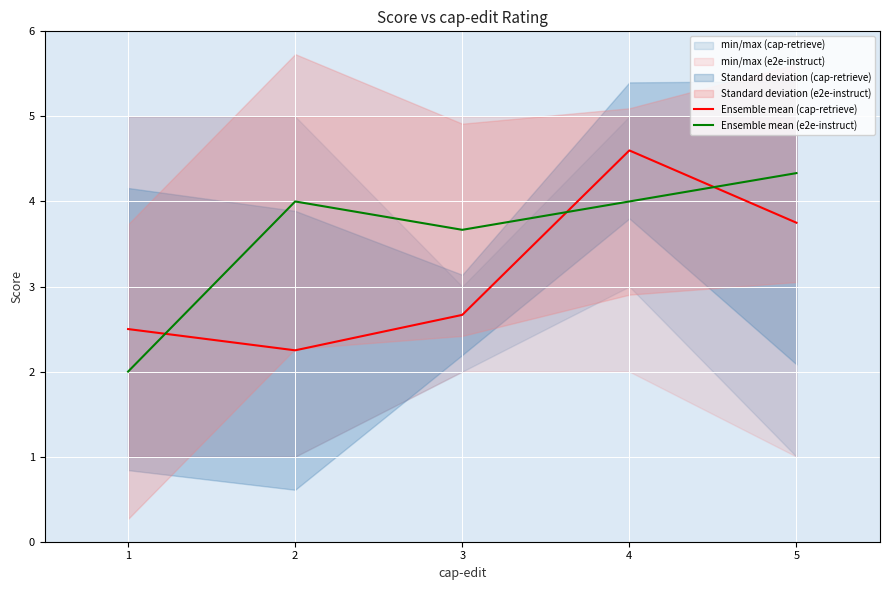

True or false: Ensemble mean (cap-retrieve) and Ensemble mean (e2e-instruct) intersect in this chart.

True